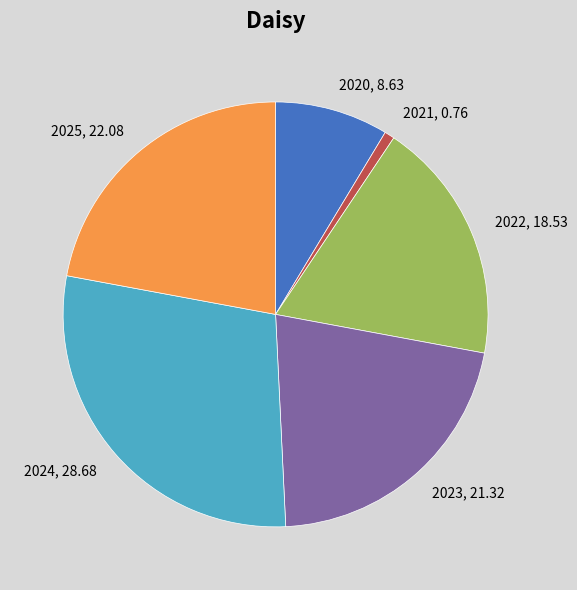

The 2020 slice represents 9% of the pie. True or false?

True